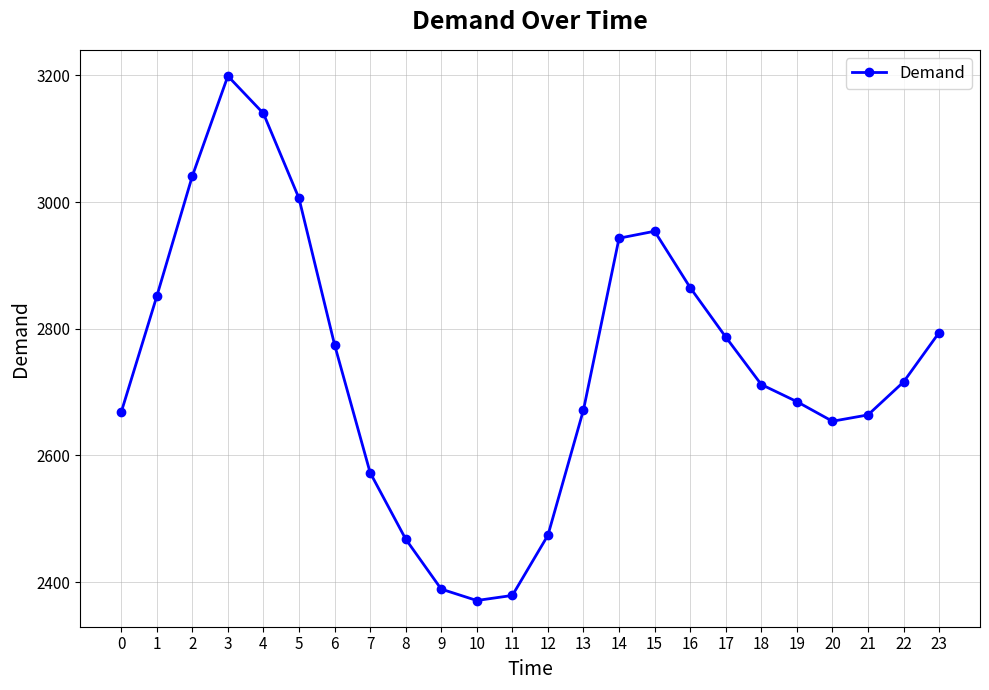

Which has a higher value, 12 or 16?

16